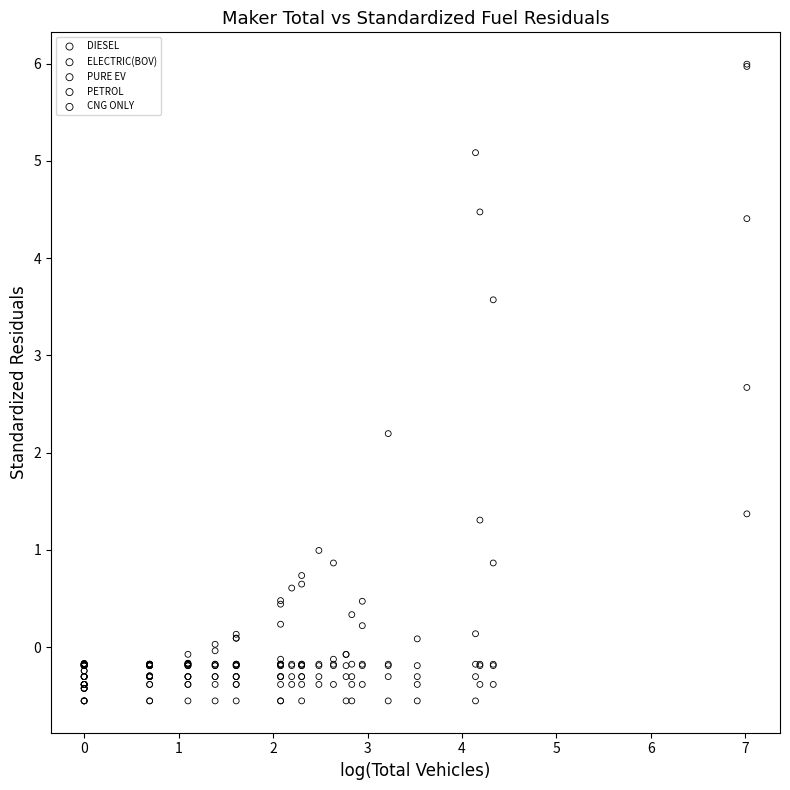

In the PURE EV series, what Y value is closest to 2?

1.3